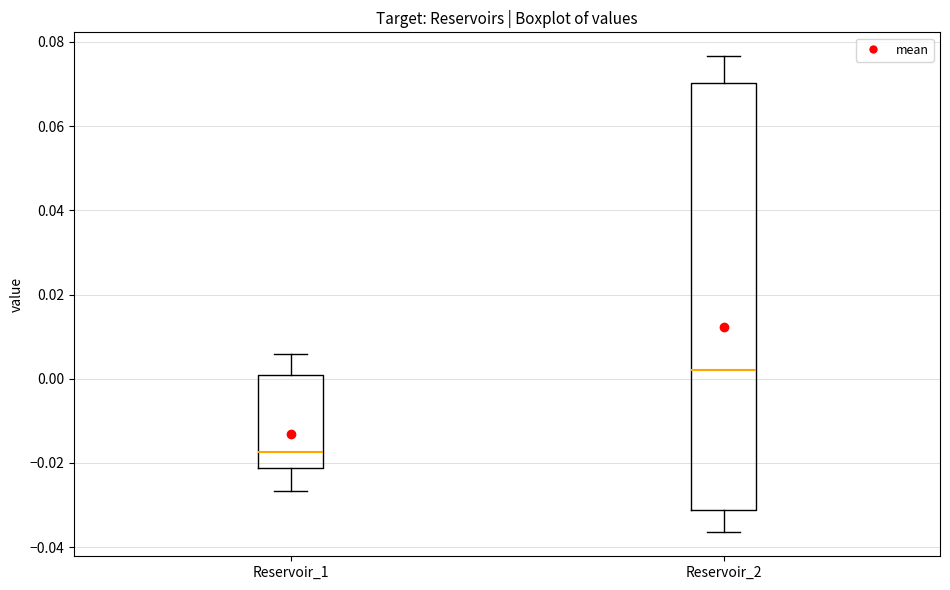

Reading left to right, read every box against the y-axis: the position of its median line, the range the box covers, and the ends of its whiskers. The values are not printed on the chart, so give them approximately, as read against the axis.

Reservoir_1: median -0.018, box -0.022 to 0.000, whiskers -0.026 to 0.006
Reservoir_2: median 0.002, box -0.032 to 0.070, whiskers -0.036 to 0.076